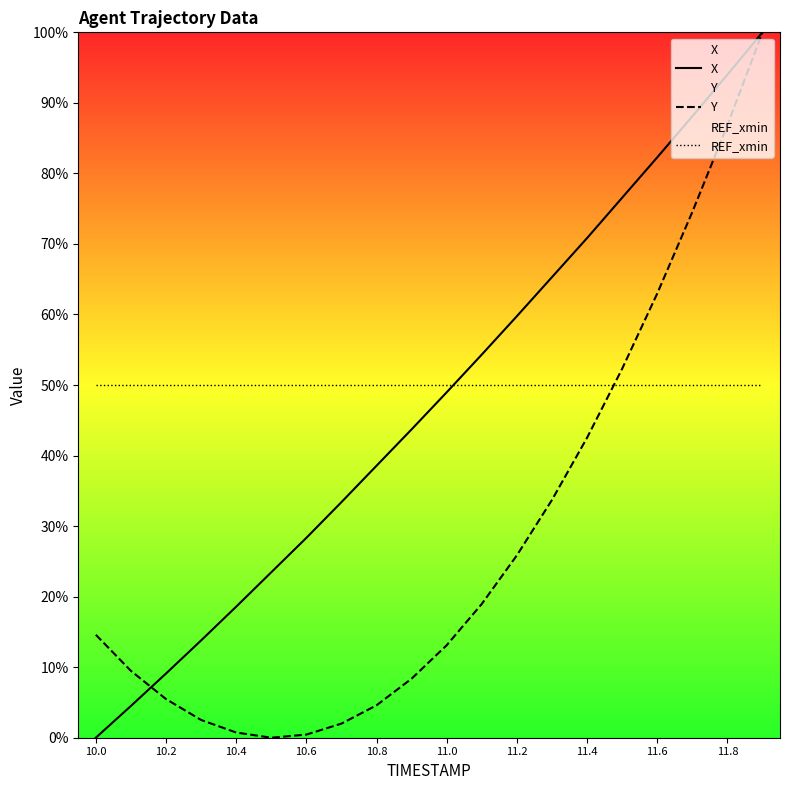

What is the highest value of the REF_xmin series?

50.0